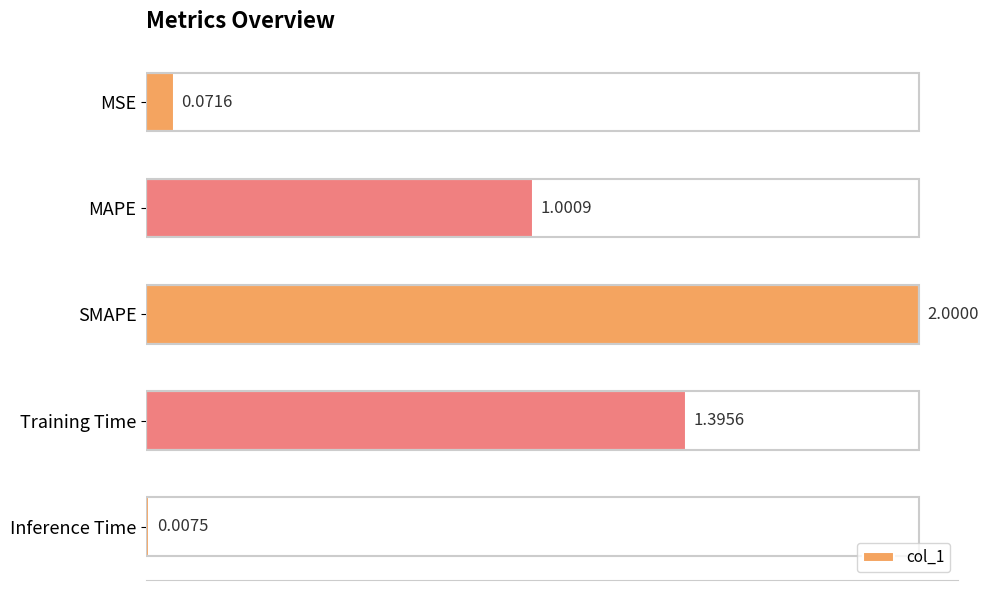

What is the label of the 2nd bar from the bottom?

Training Time